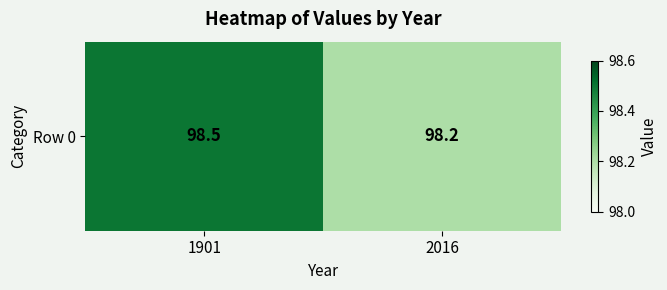

Which has a higher value, 1901 or 2016?

1901